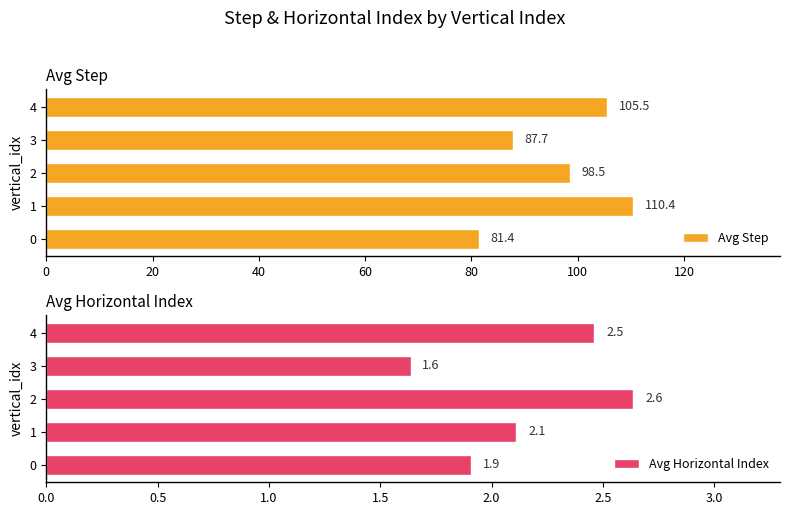

What are all the series names shown in the legend?

Avg Step, Avg Horizontal Index